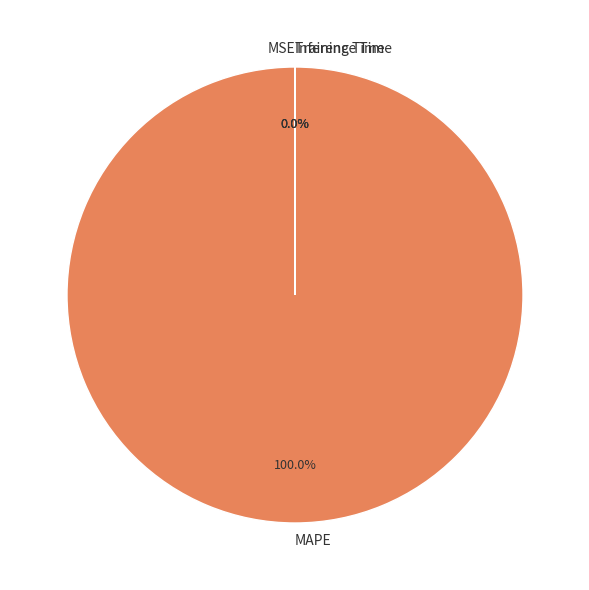

Is MAPE the majority of the pie?

Yes